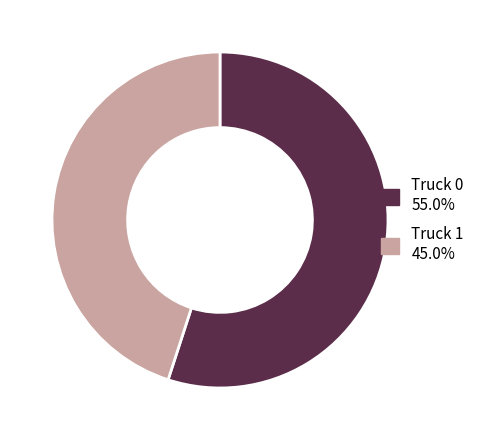

Between Truck 1 and Truck 0, which is larger?

Truck 0